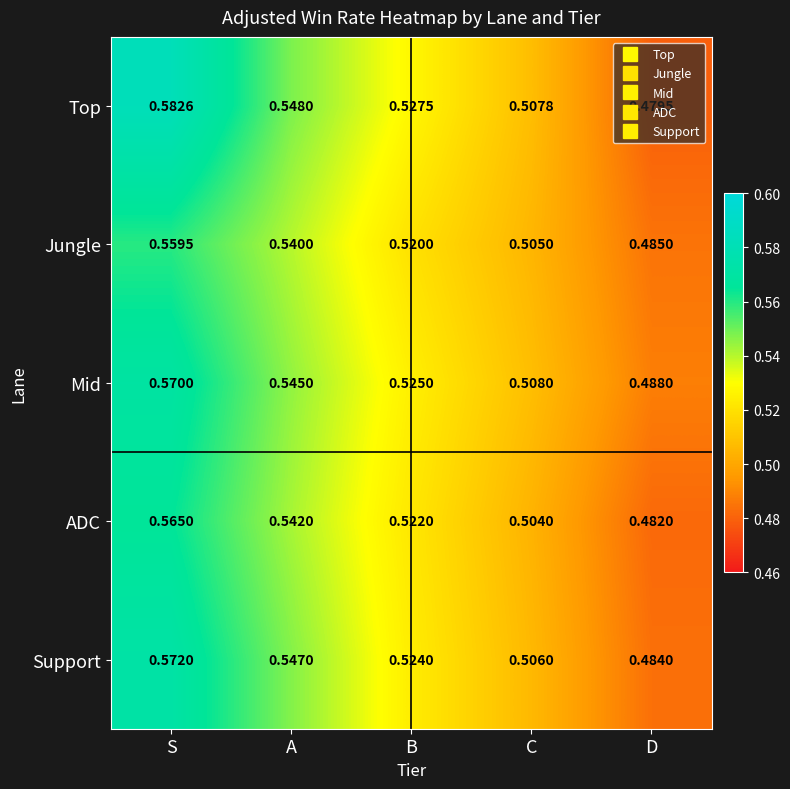

Which series has the widest spread of values?

Top